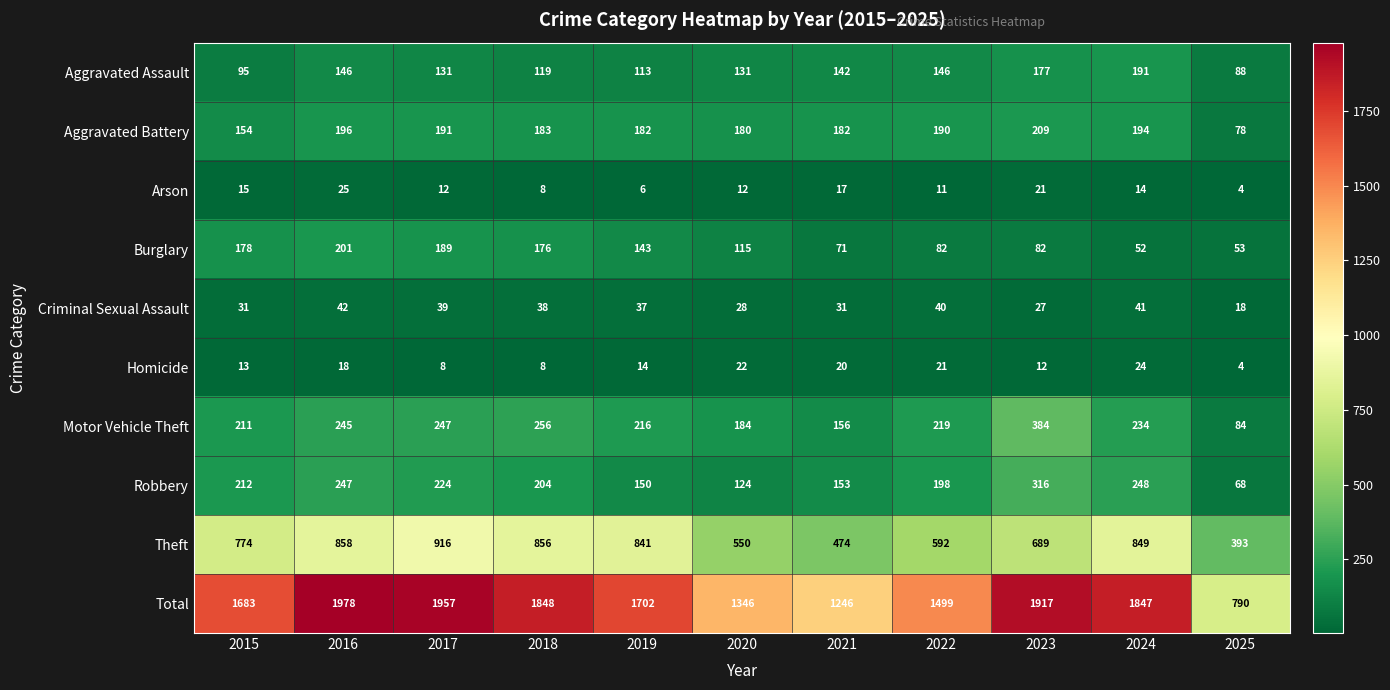

Rank the series by their maximum value, from highest to lowest.

Total, Theft, Motor Vehicle Theft, Robbery, Aggravated Battery, Burglary, Aggravated Assault, Criminal Sexual Assault, Arson, Homicide